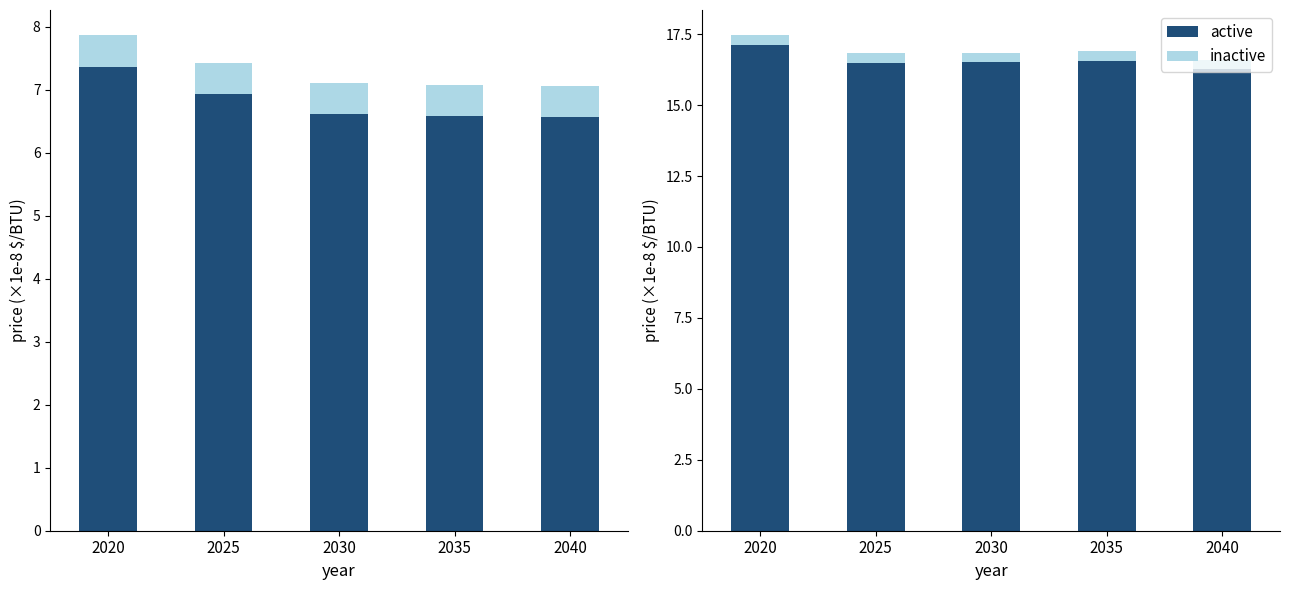

What are all the series names shown in the legend?

active, inactive